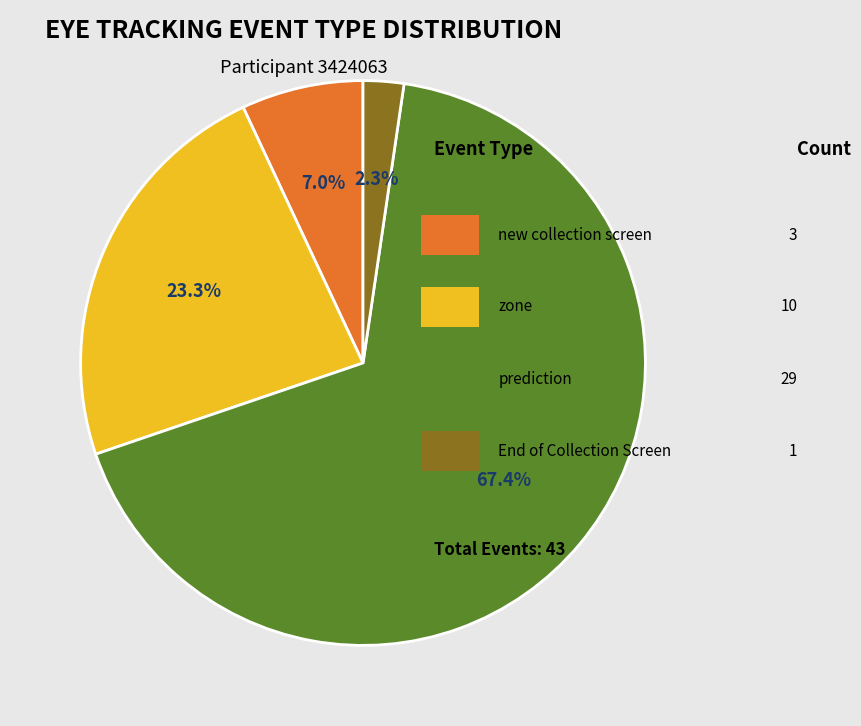

Is there any slice that represents more than half of the pie?

Yes